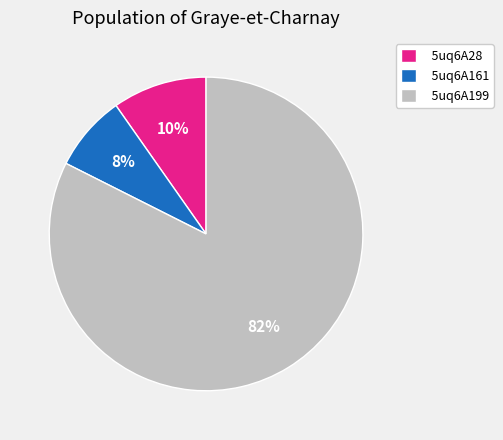

Does any single category account for the majority?

Yes